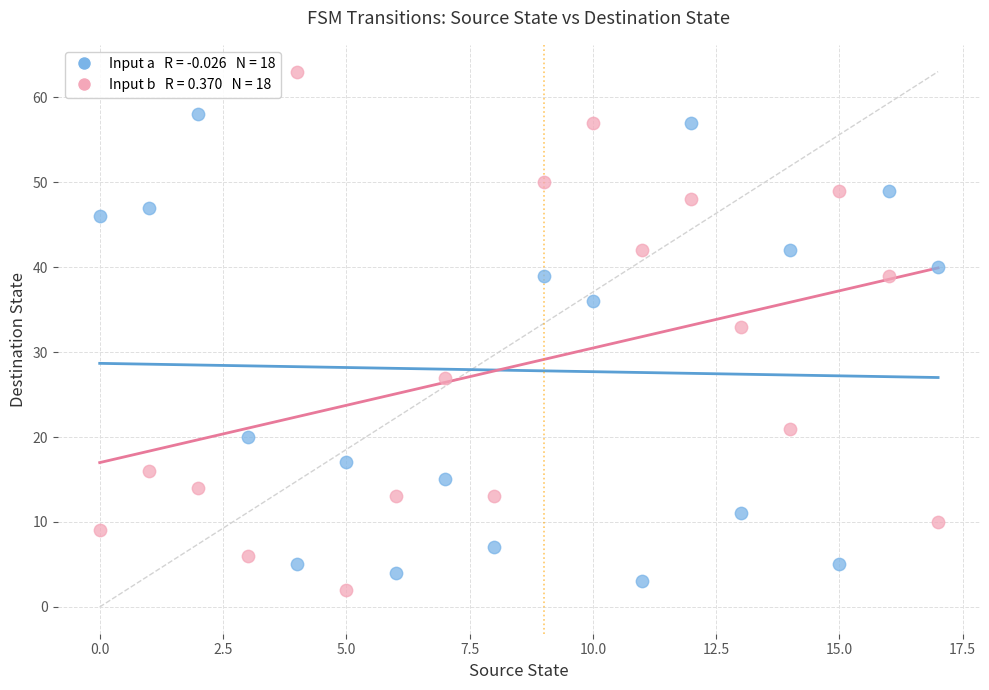

Across all data points, what is the range of Y values (max minus min)?

61